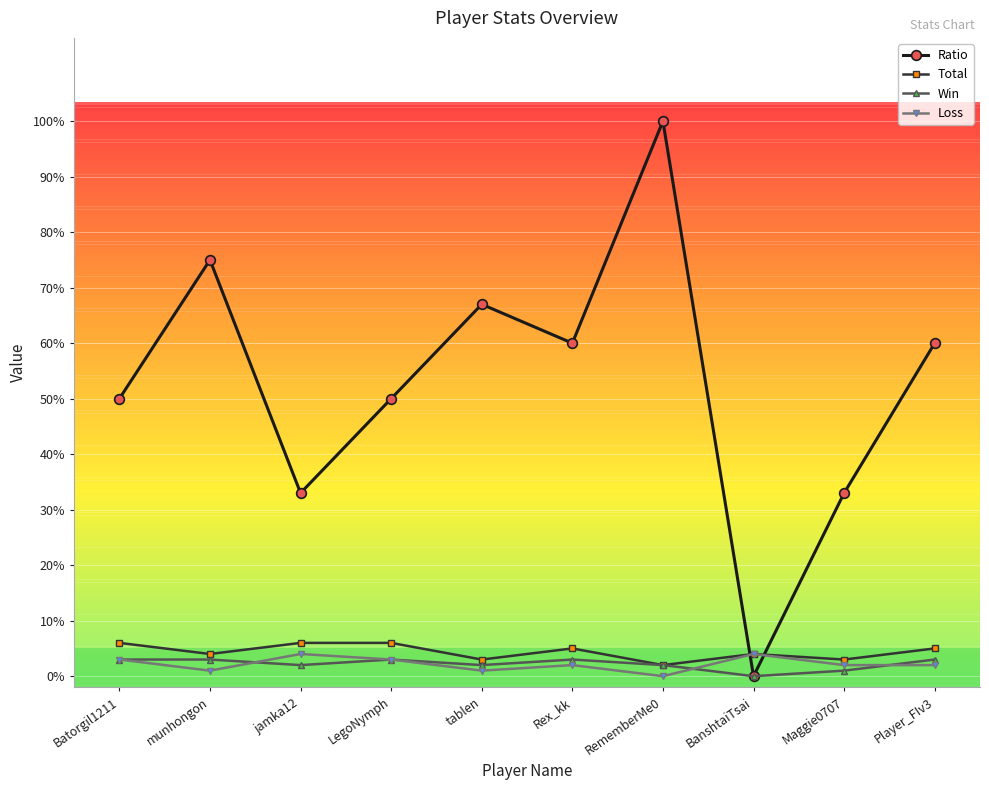

What is the difference between the highest and lowest values at Rex_kk?

58